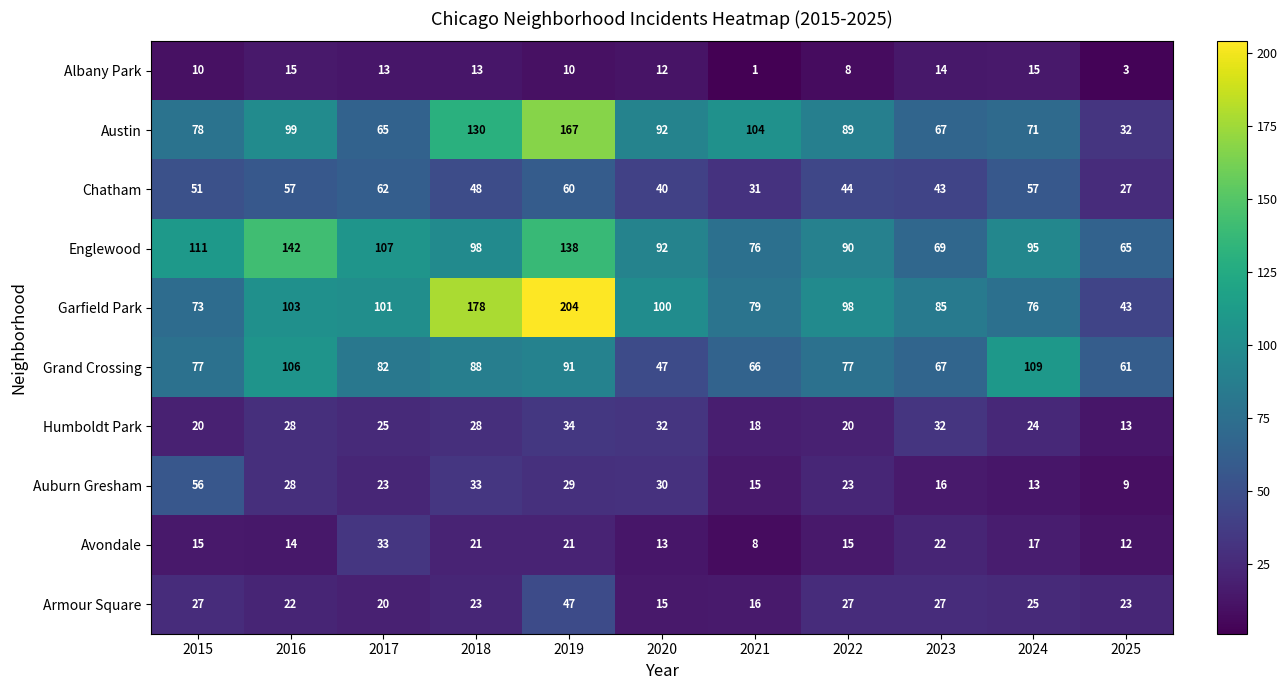

At how many categories does at least one series exceed 195?

1